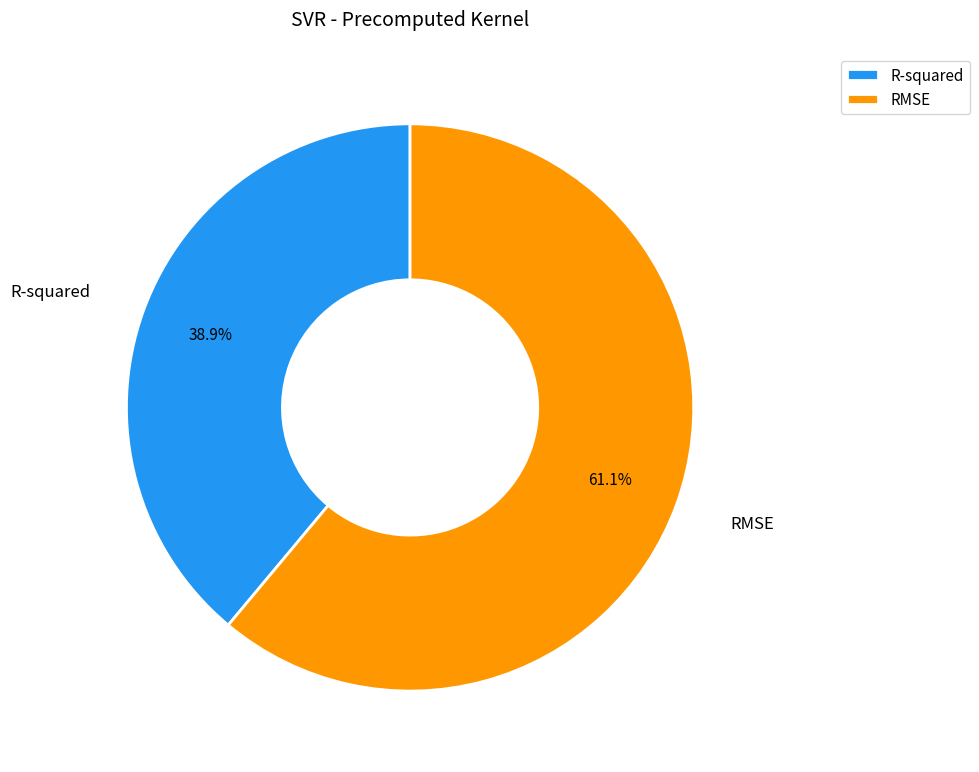

The RMSE slice represents 70% of the pie. True or false?

False